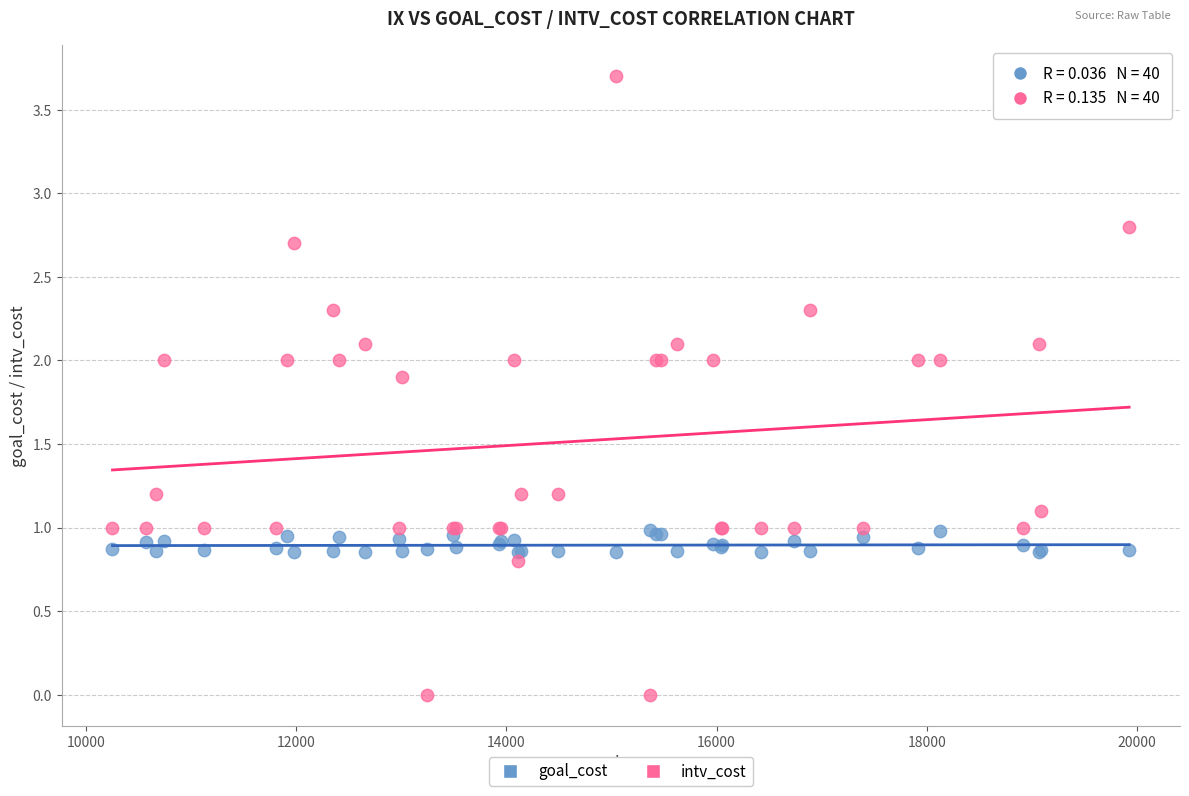

Which series has the largest Y range (max minus min)?

intv_cost